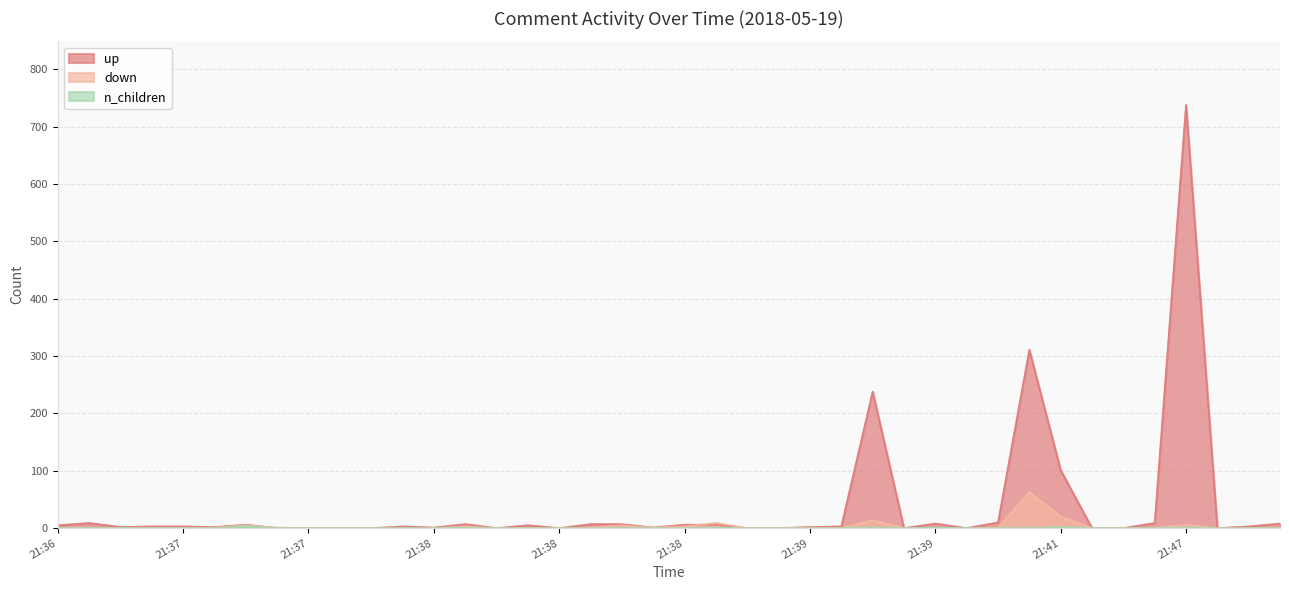

How many values in the up series are below 3?

18